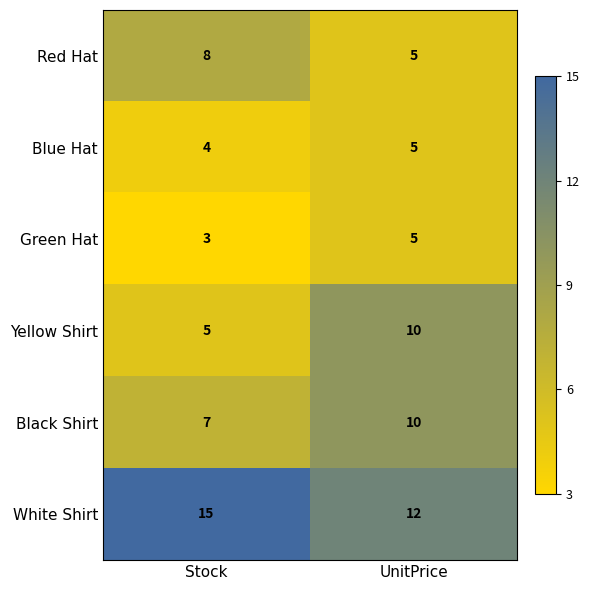

What is the average value of the White Shirt series?

14